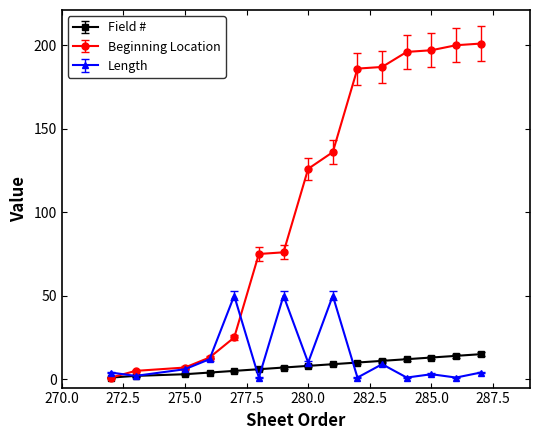

In Length, how many points are lower than both neighbors (excluding endpoints)?

6